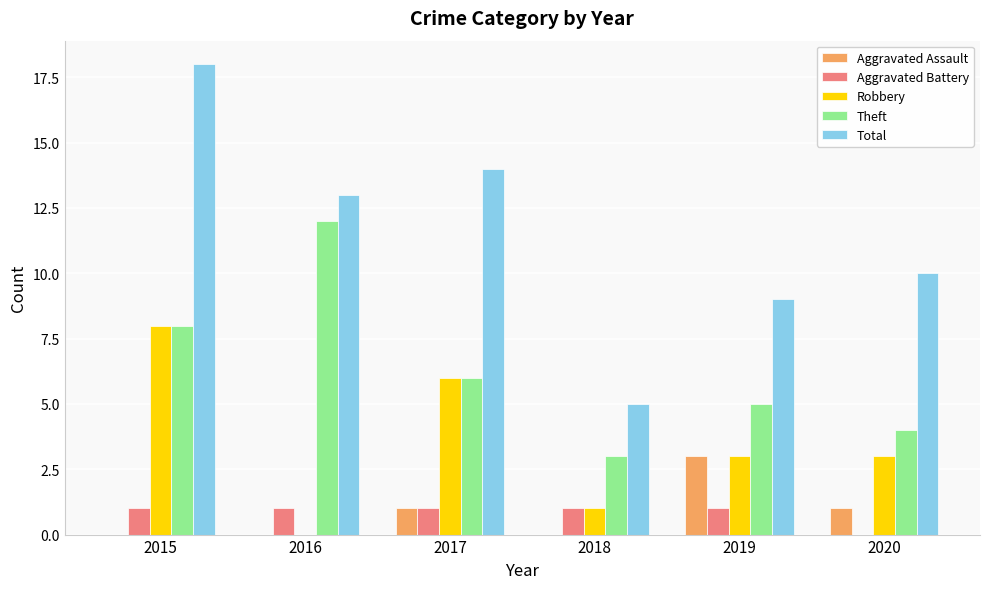

Reading left to right, extract all data points from this chart.

Aggravated Assault: 2015=0	2016=0	2017=1	2018=0	2019=3	2020=1
Aggravated Battery: 2015=1	2016=1	2017=1	2018=1	2019=1	2020=0
Robbery: 2015=8	2016=0	2017=6	2018=1	2019=3	2020=3
Theft: 2015=8	2016=12	2017=6	2018=3	2019=5	2020=4
Total: 2015=18	2016=13	2017=14	2018=5	2019=9	2020=10